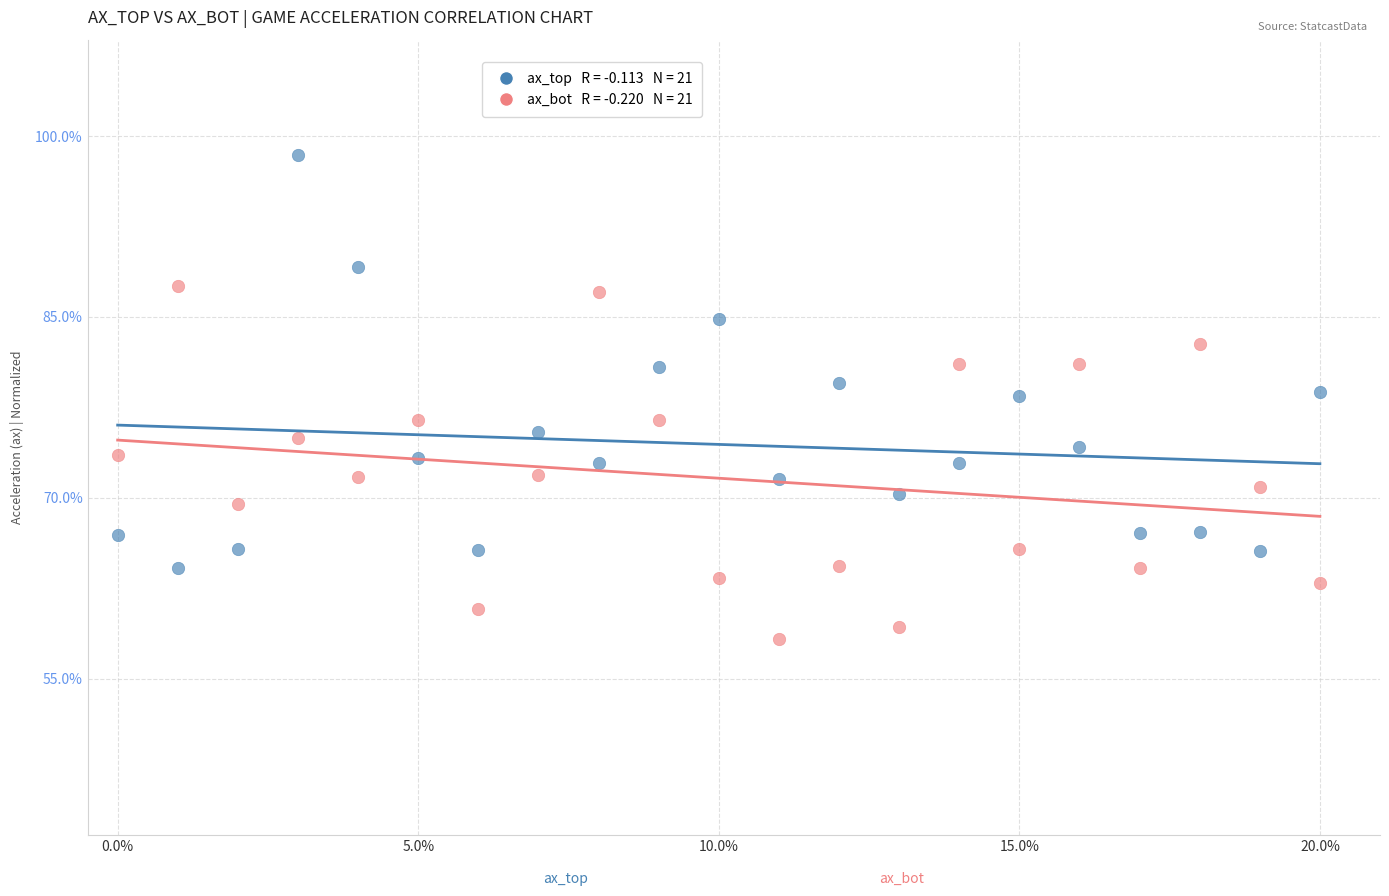

How many data points are displayed?

42